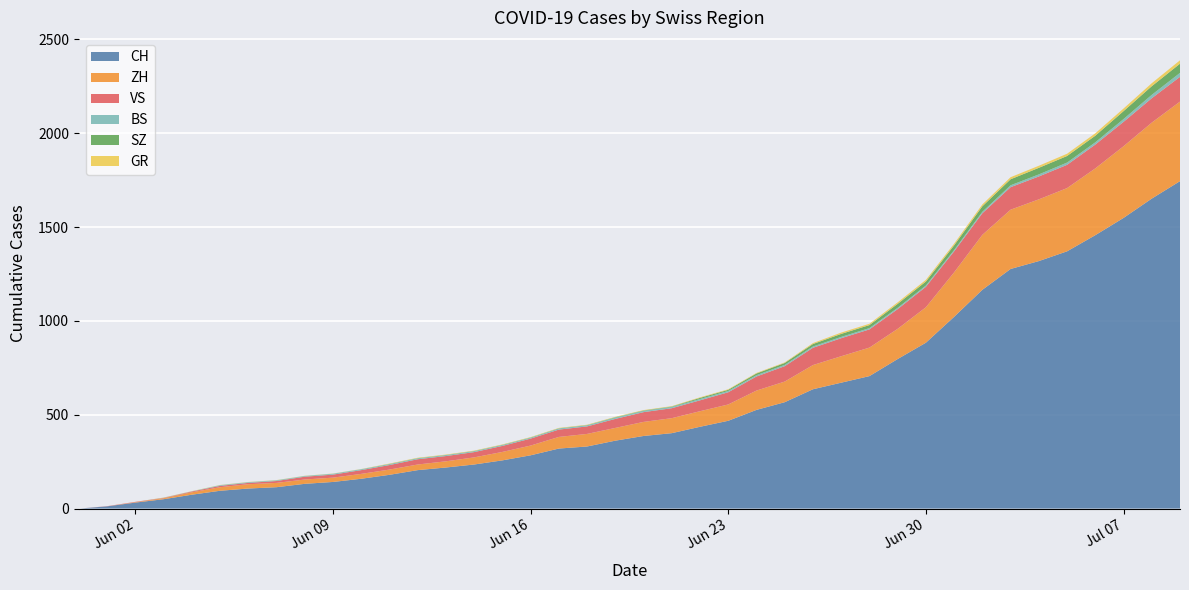

Reading left to right, list all the values displayed in this chart.

CH: 0	12	32	50	74	95	107	114	132	142	159	180	205	219	235	257	284	320	331	362	387	402	436	468	526	567	636	671	706	797	884	1022	1166	1277	1319	1371	1457	1549	1652	1745
ZH: 0	0	2	5	13	19	23	23	23	23	26	28	30	33	38	45	52	62	67	68	75	80	83	87	103	110	129	141	152	161	189	237	293	316	329	337	356	382	405	424
BS: 0	0	0	1	1	4	4	4	4	5	5	5	5	5	5	5	5	6	6	7	7	7	7	7	7	7	7	7	7	7	7	7	8	10	11	12	12	15	18	21
SZ: 0	0	0	0	0	0	0	0	0	0	0	1	1	1	1	1	1	1	1	2	2	2	6	6	9	10	13	16	16	21	21	25	29	32	35	35	35	42	46	49
GR: 0	0	0	1	1	1	1	1	1	1	1	2	2	2	2	2	2	2	2	2	2	2	3	3	3	3	5	7	7	8	9	9	10	11	11	12	13	14	16	18
VS: 0	1	2	2	4	7	7	10	15	16	20	24	28	28	28	32	37	39	40	48	52	53	58	65	75	82	92	96	97	105	109	112	115	120	122	124	127	130	130	132